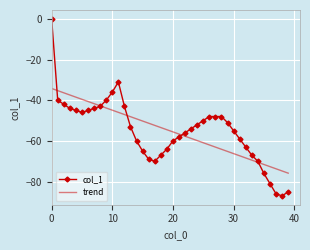

What is the minimum value shown in the chart?

-87.0